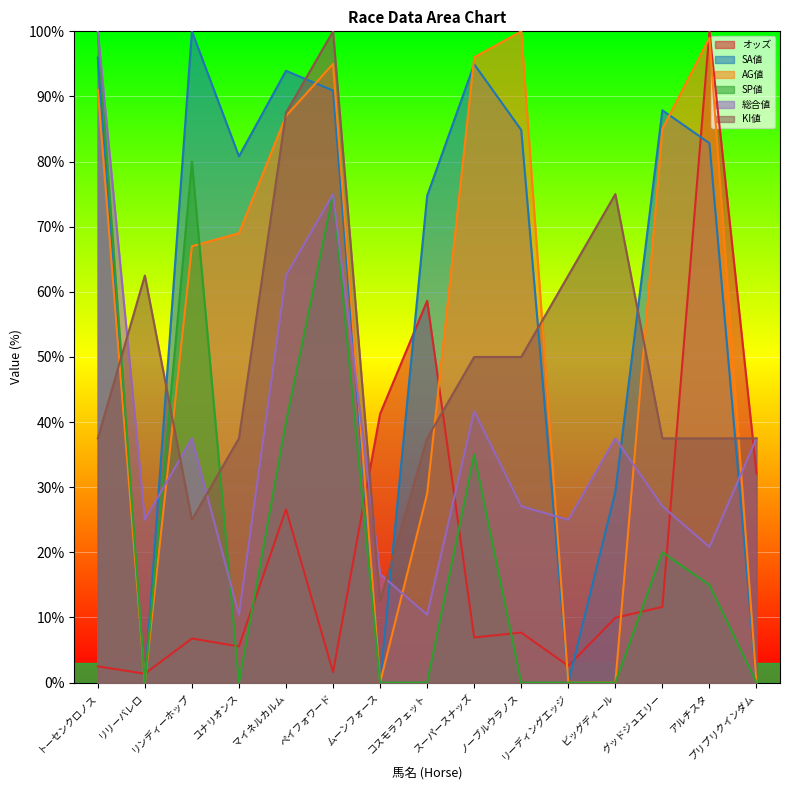

Where is the first local minimum for SA値?

リリーバレロ